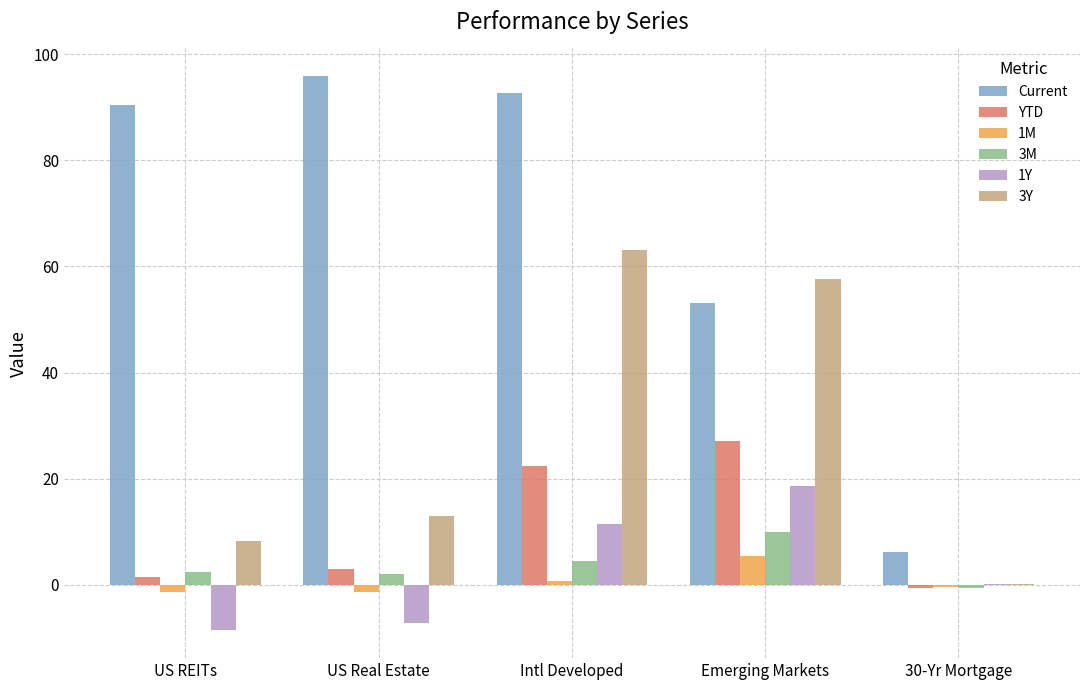

Which category has the highest value across all series?

US Real Estate